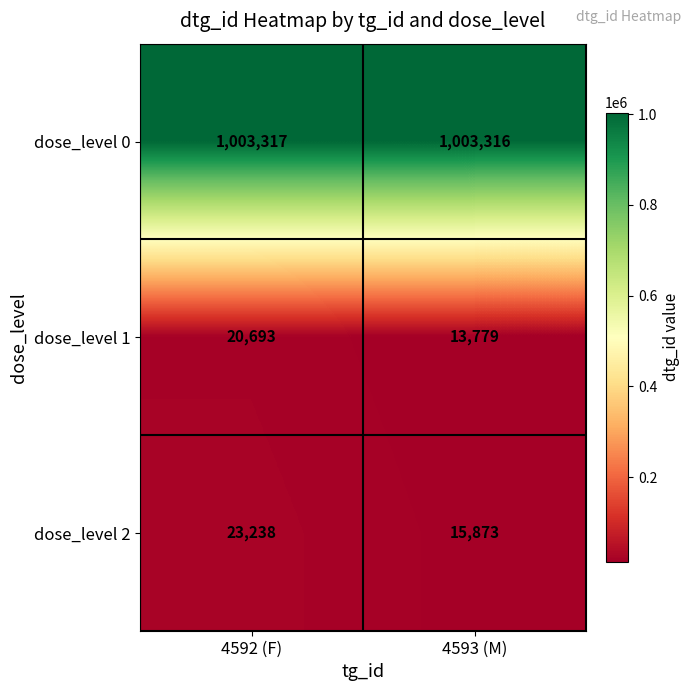

Reading right to left, extract all data points from this chart.

dose_level 0: 4593 (M)=1003316	4592 (F)=1003317
dose_level 1: 4593 (M)=13779	4592 (F)=20693
dose_level 2: 4593 (M)=15873	4592 (F)=23238